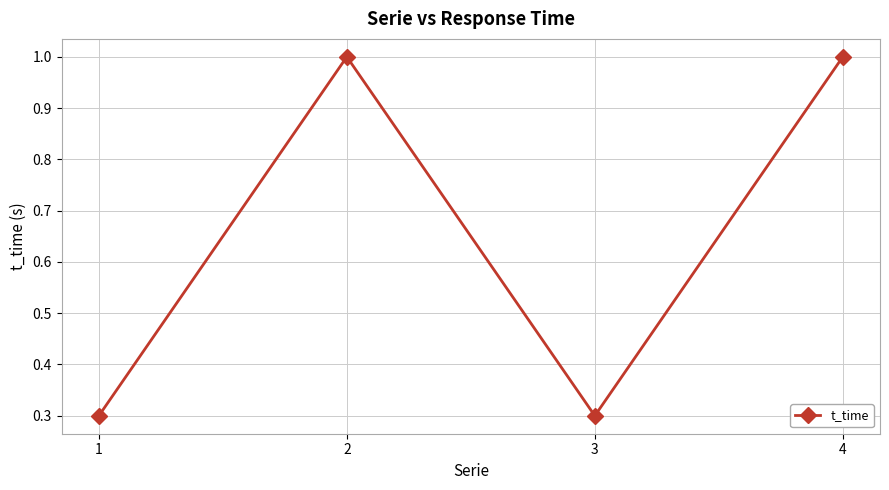

Reading right to left, what are all the values shown in this chart?

4=1.0	3=0.3	2=1.0	1=0.3